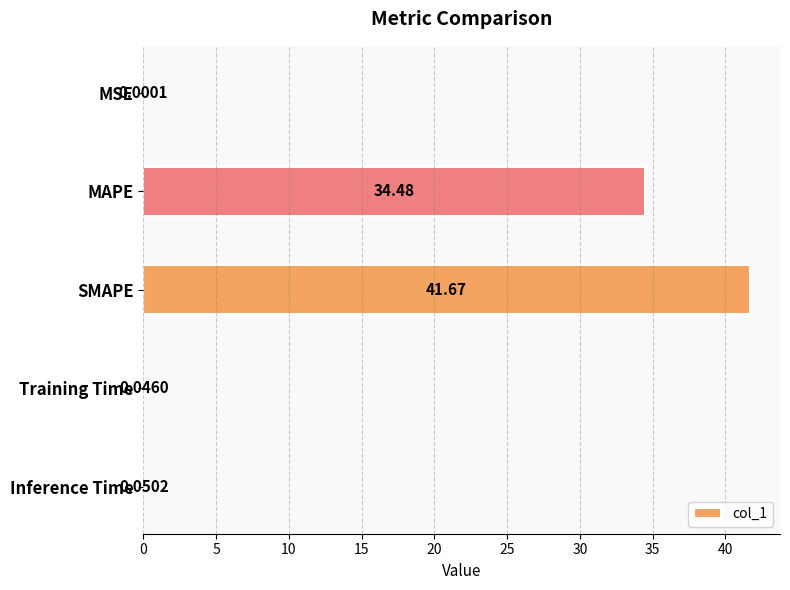

What is the sum of all values?

76.2